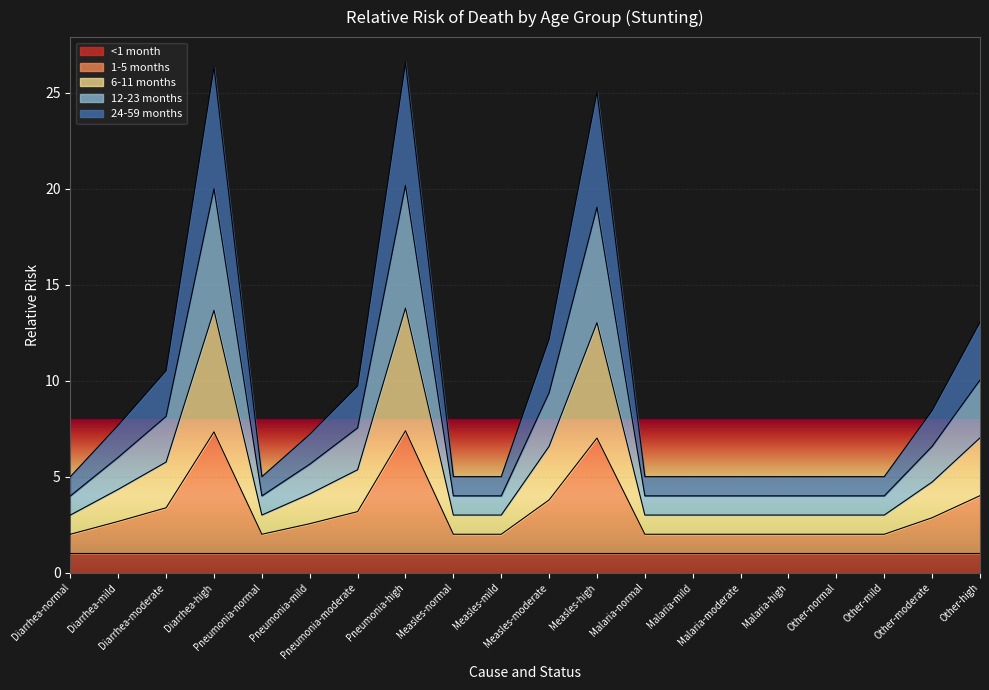

What is the label of the 4th point from the right?

Other-normal